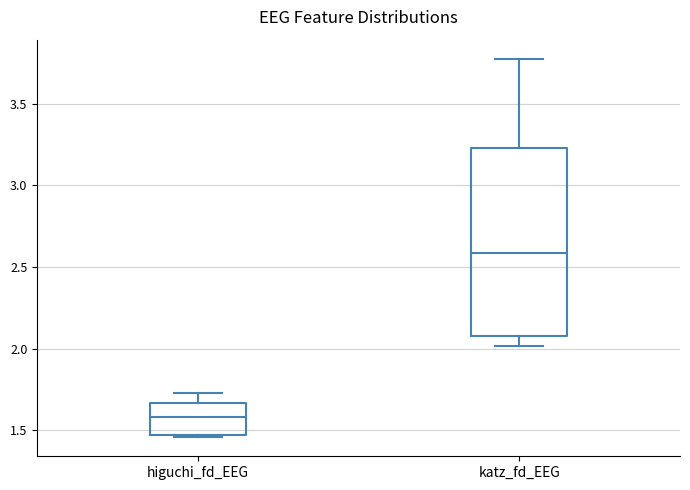

Which box is the tallest, from its lower edge to its upper edge?

katz_fd_EEG